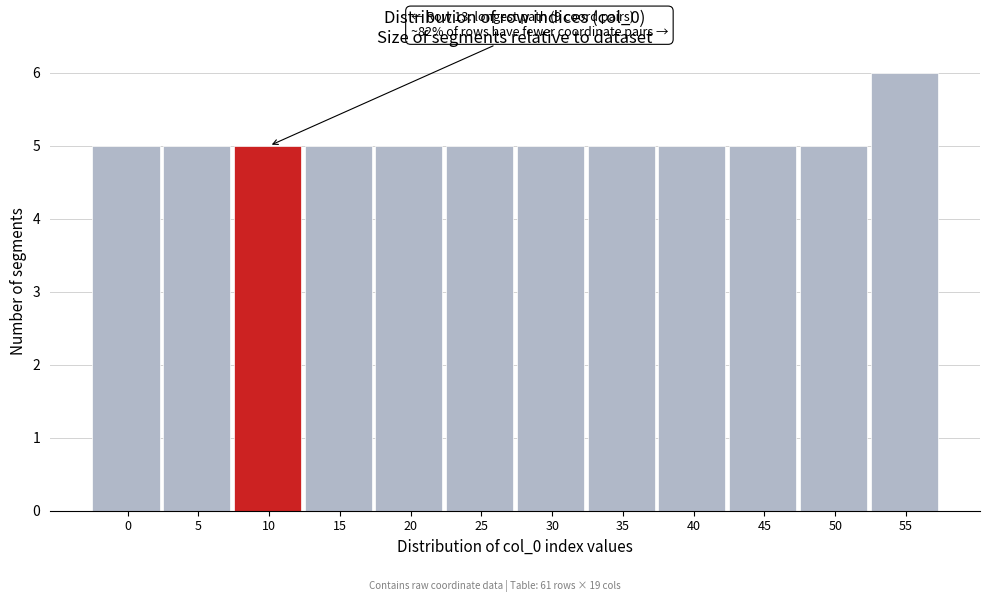

Reading left to right, what are all the values shown in this chart?

0=5	5=5	10=5	15=5	20=5	25=5	30=5	35=5	40=5	45=5	50=5	55=6